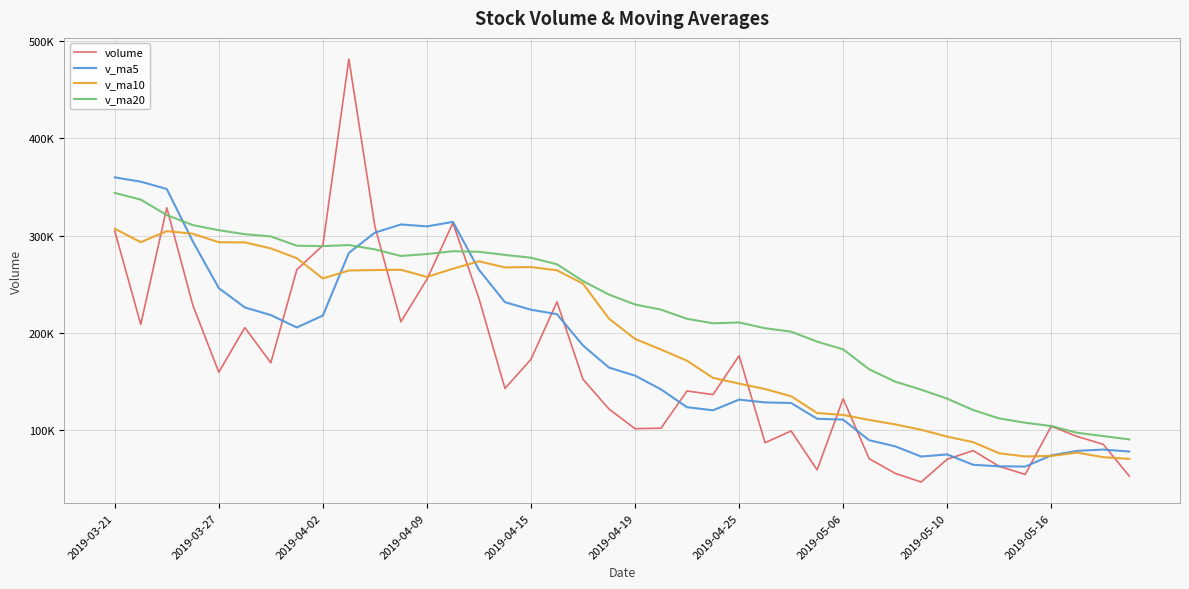

Does the chart display data point markers on the line(s)?

No